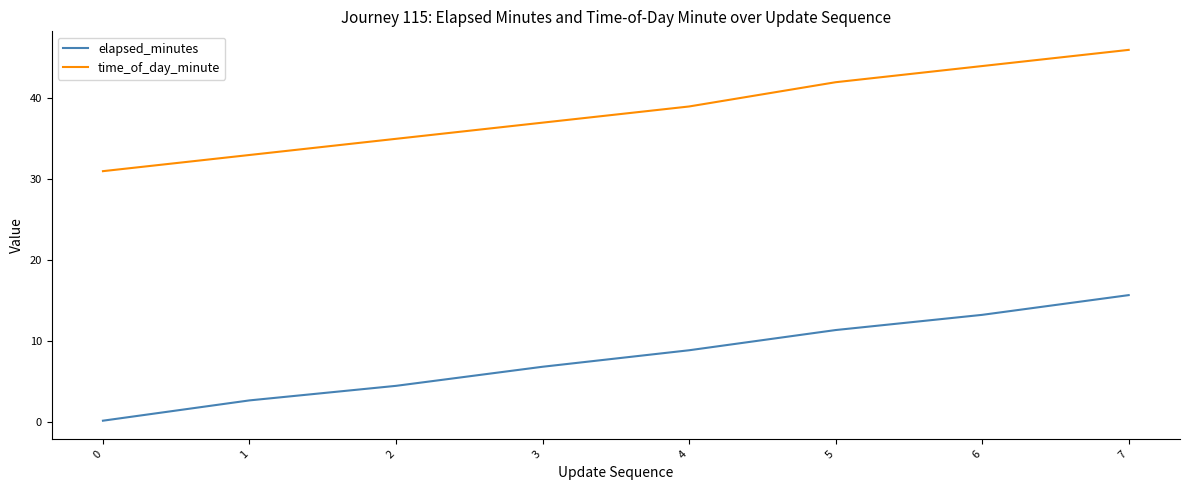

Count the number of data series in this chart.

2